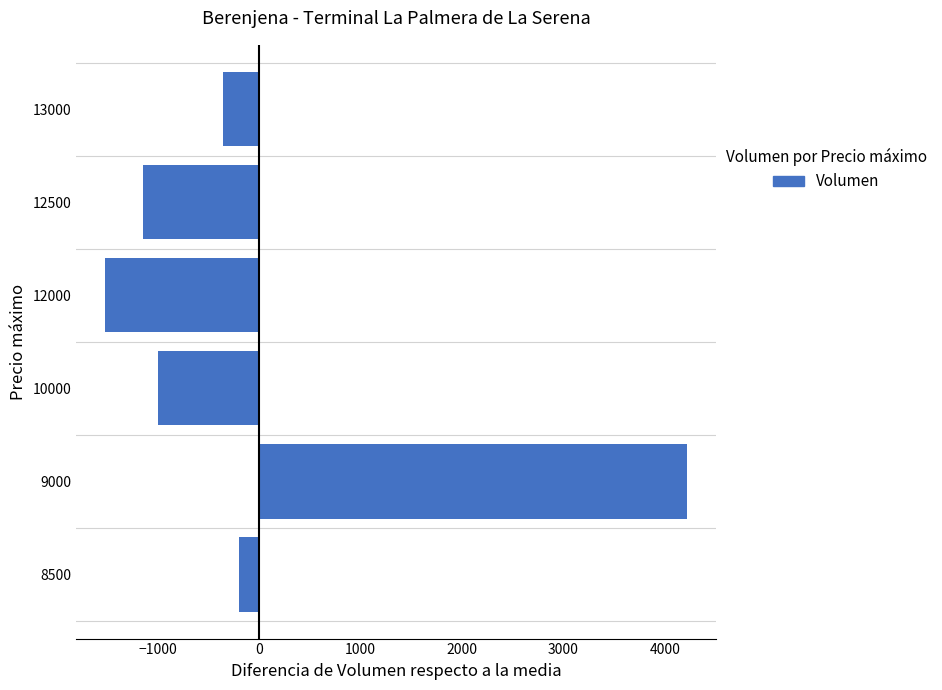

What is the sum of the values at 12500 and 8500?

-1346.7